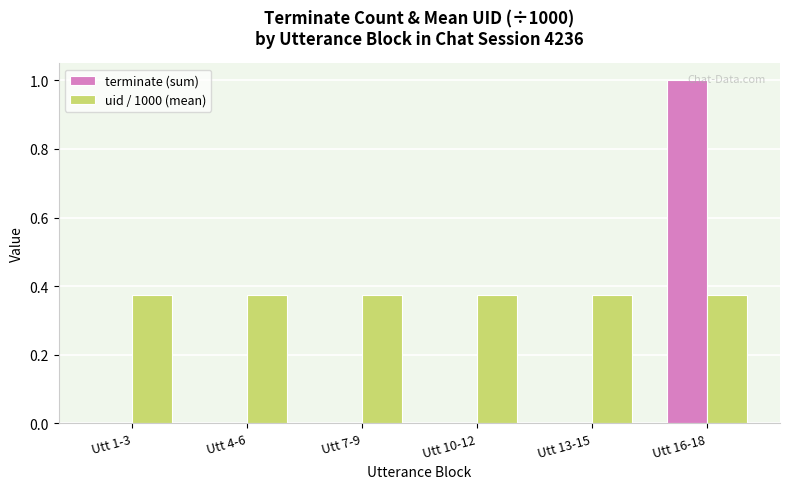

Count the number of data series in this chart.

2